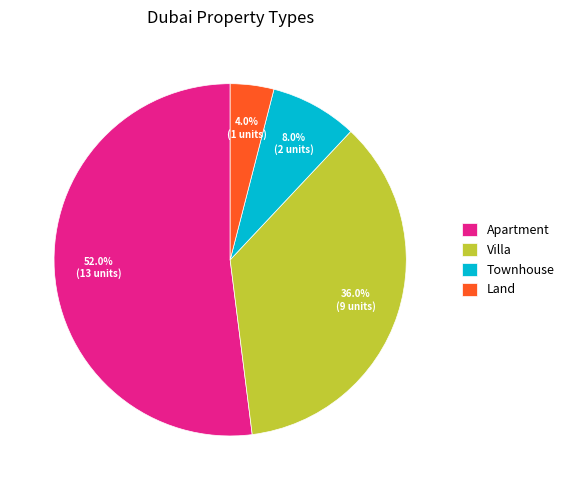

The Townhouse slice represents 18% of the pie. True or false?

False